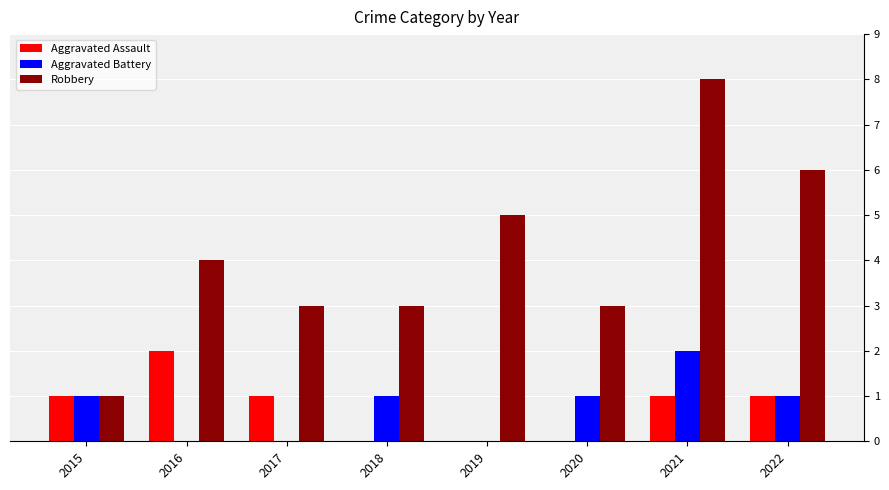

What is the total value across all series at 2018?

4